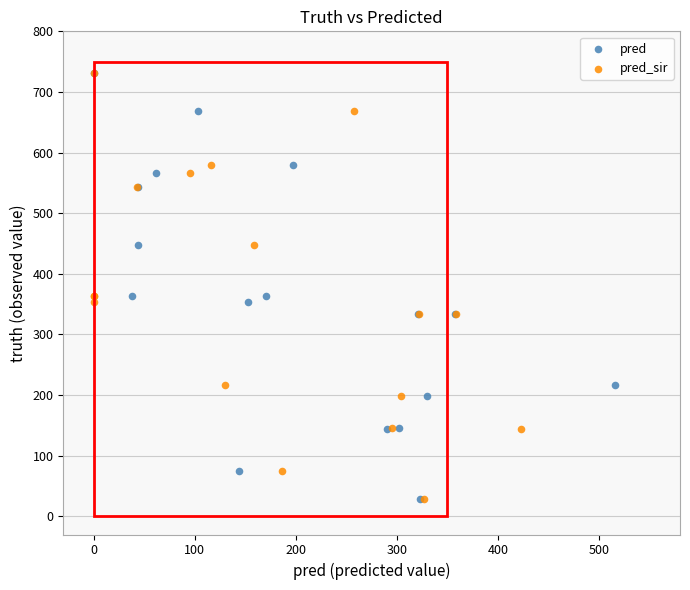

What are all the series names shown in the legend?

pred, pred_sir